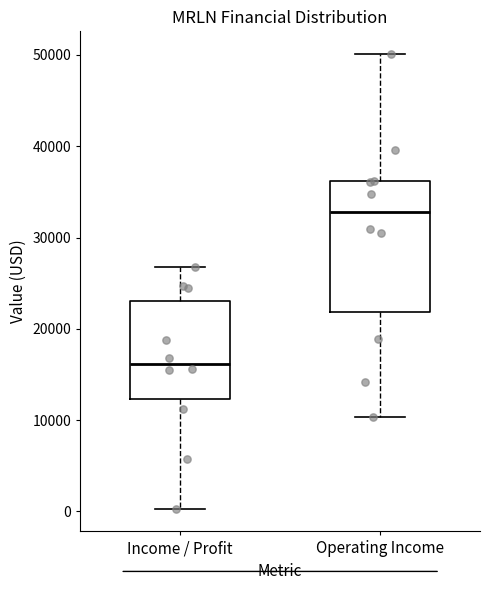

Comparing the boxes themselves (not the whiskers), which one is the tallest?

Operating Income